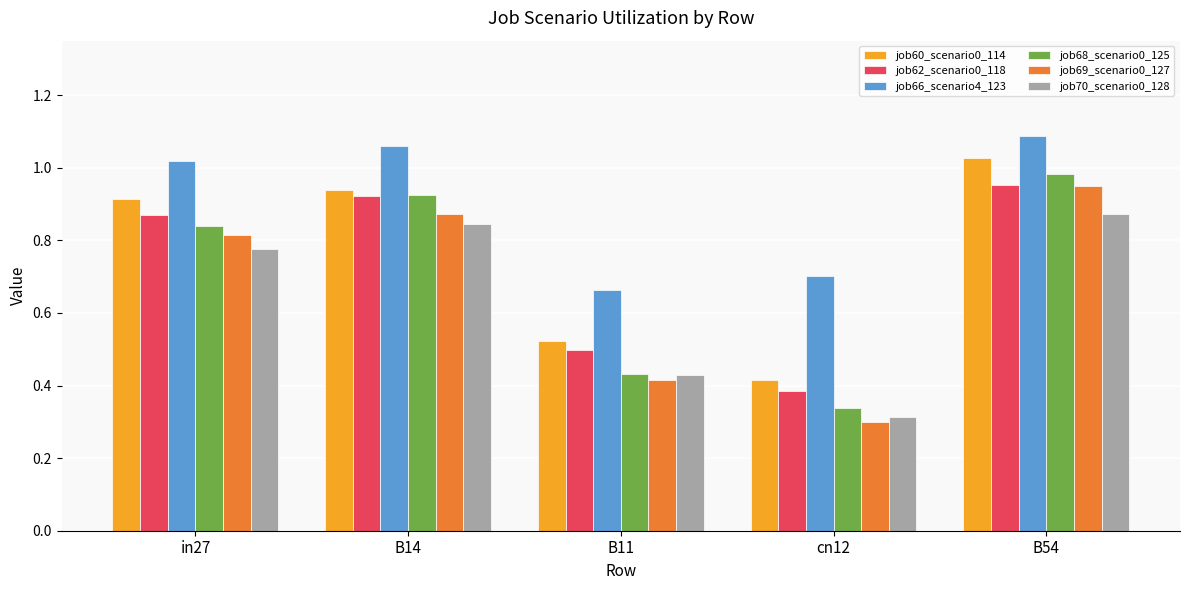

Is the value of job62_scenario0_118 at in27 greater than the value of job68_scenario0_125 at B11?

Yes